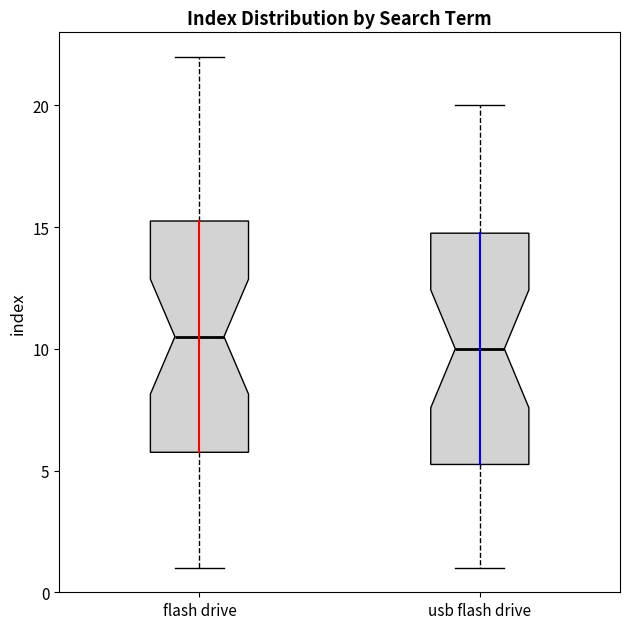

Which box has the highest median line?

flash drive